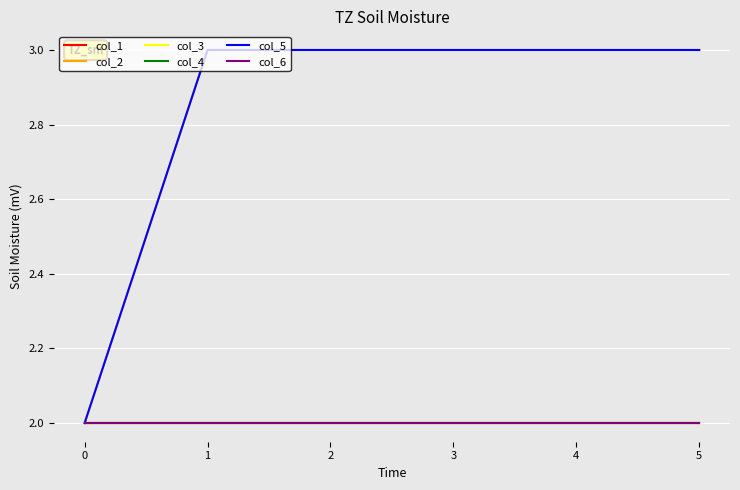

Between 2 and 3, which series saw the biggest shift?

col_1